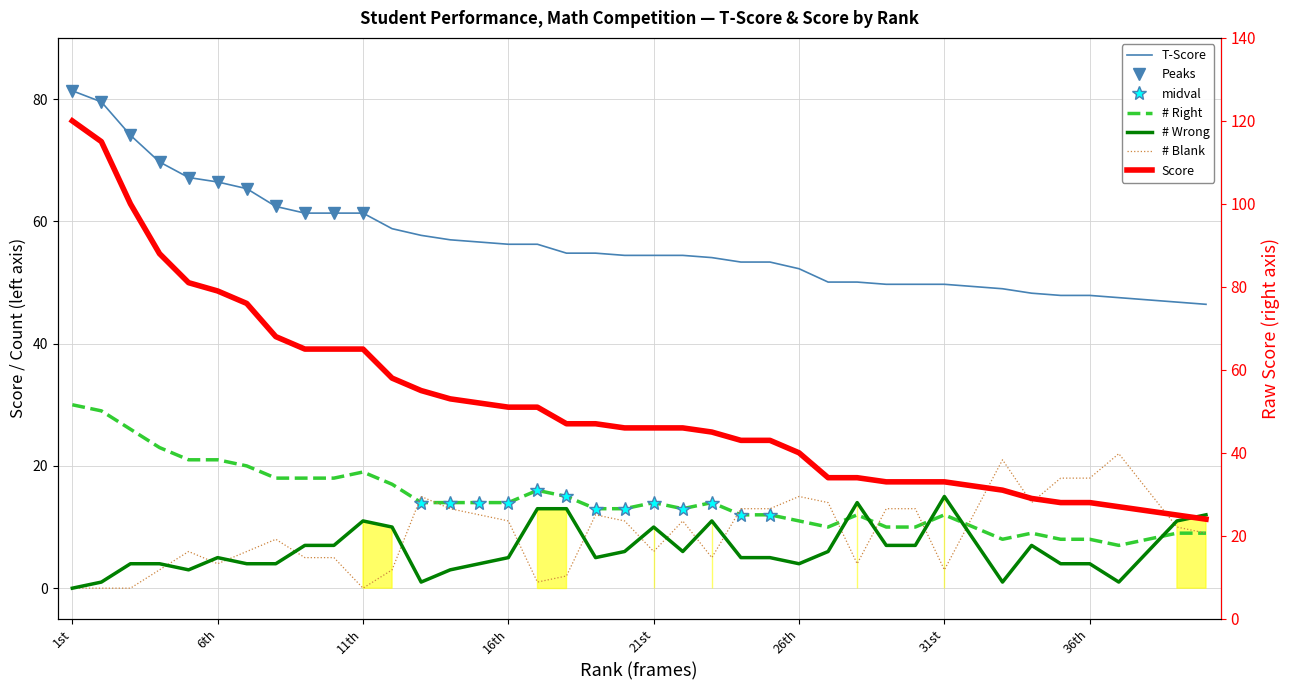

True or false: # Right and Score intersect in this chart.

False